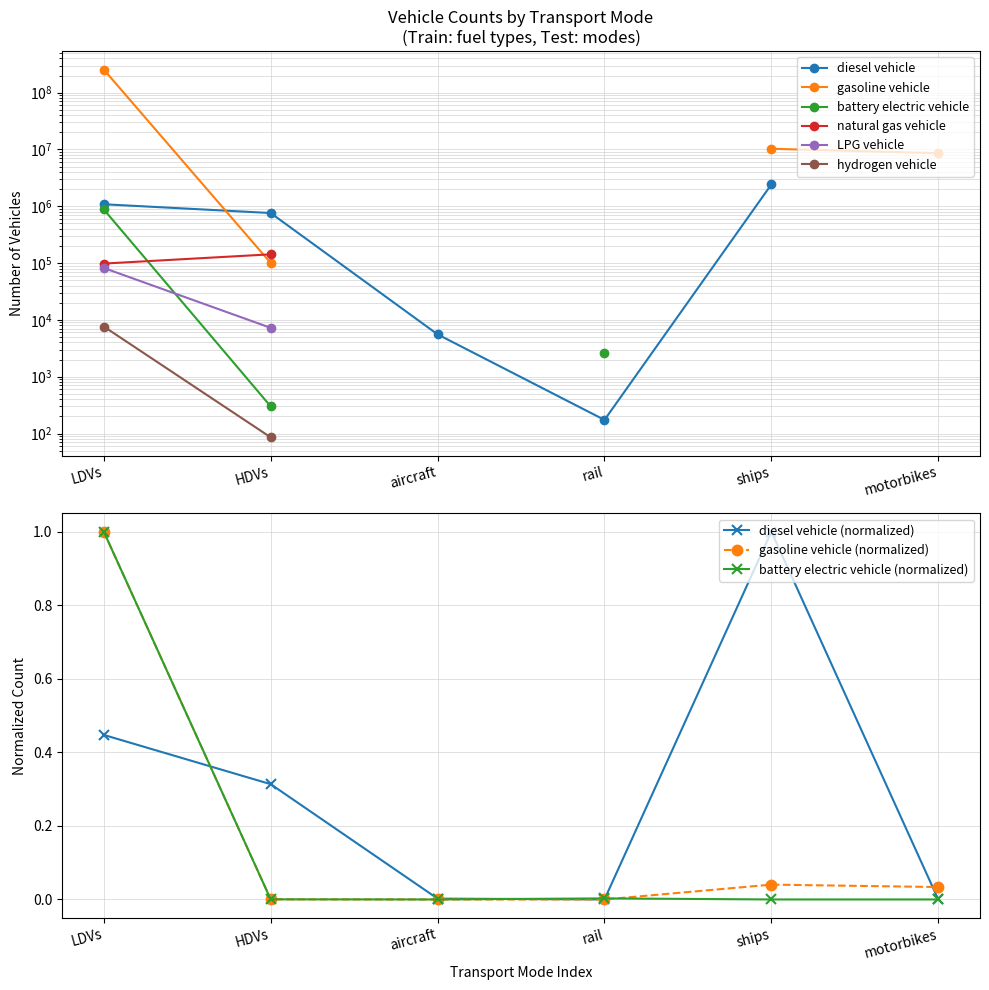

What is the highest value of the diesel vehicle (normalized) series?

1.0